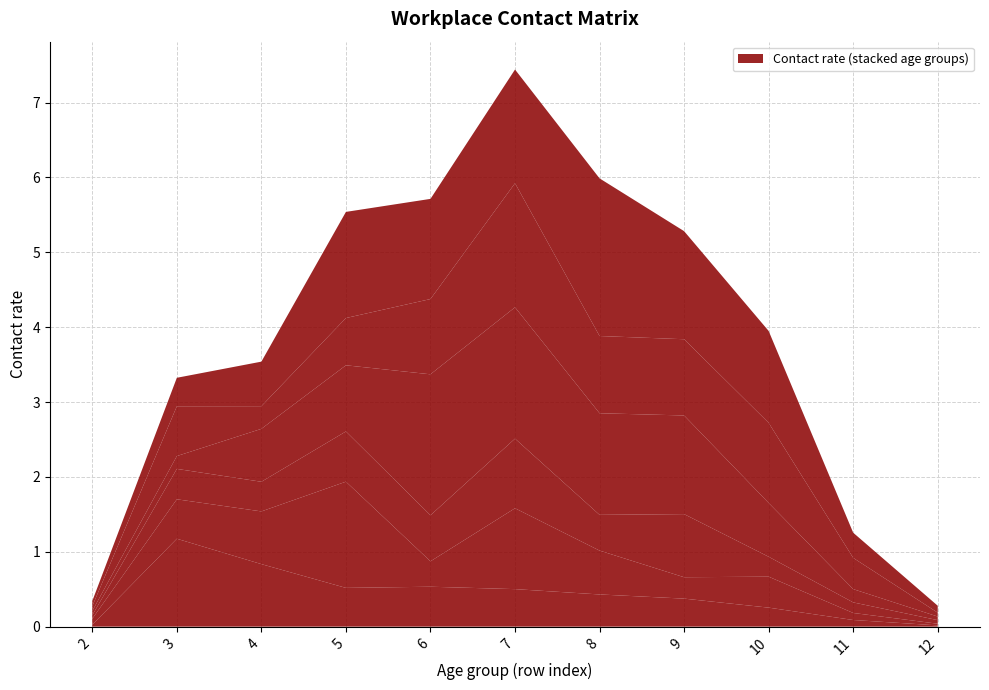

Reading right to left, transcribe all the data shown in this chart.

15_19: 12=0.0	11=0.1	10=0.3	9=0.4	8=0.4	7=0.5	6=0.5	5=0.5	4=0.8	3=1.2	2=0.0
20_24: 12=0.0	11=0.1	10=0.4	9=0.3	8=0.6	7=1.1	6=0.3	5=1.4	4=0.7	3=0.5	2=0.1
25_29: 12=0.0	11=0.1	10=0.3	9=0.8	8=0.5	7=0.9	6=0.6	5=0.7	4=0.4	3=0.4	2=0.0
30_34: 12=0.0	11=0.2	10=0.7	9=1.3	8=1.4	7=1.8	6=1.9	5=0.9	4=0.7	3=0.2	2=0.1
35_39: 12=0.1	11=0.4	10=1.1	9=1.0	8=1.0	7=1.7	6=1.0	5=0.6	4=0.3	3=0.7	2=0.1
40_44: 12=0.1	11=0.3	10=1.2	9=1.4	8=2.1	7=1.5	6=1.3	5=1.4	4=0.6	3=0.4	2=0.1